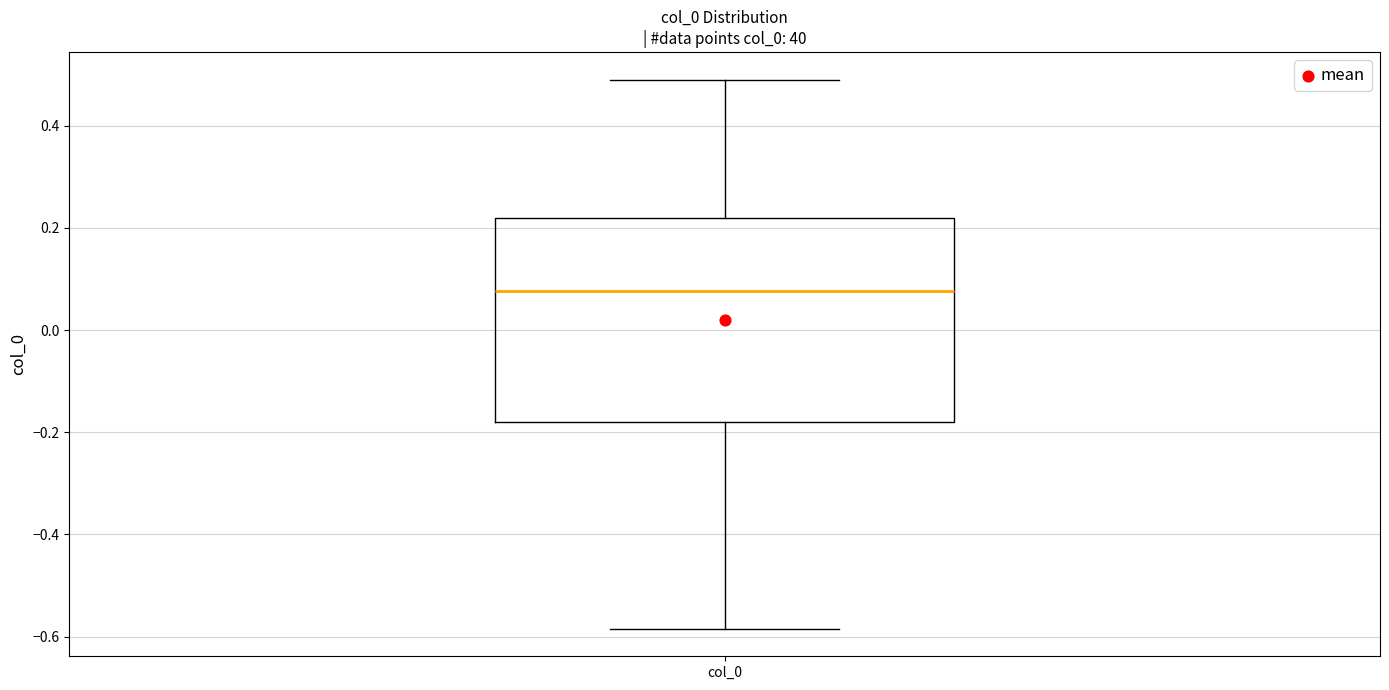

Read this box plot against the y-axis: the position of the median line, the range covered by the box, and the ends of both whiskers. The values are not printed on the chart, so give them approximately, as read against the axis.

median 0.08, box -0.18 to 0.22, whiskers -0.58 to 0.48